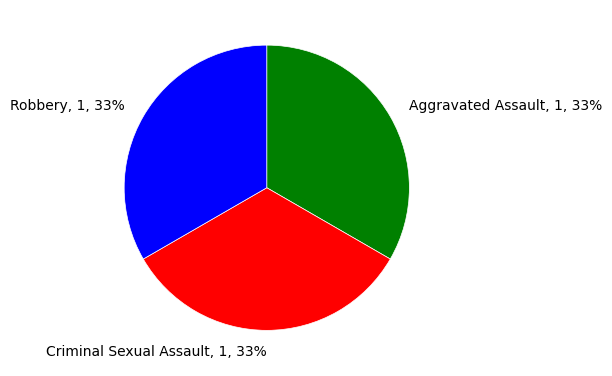

How many slices are in this pie chart?

3